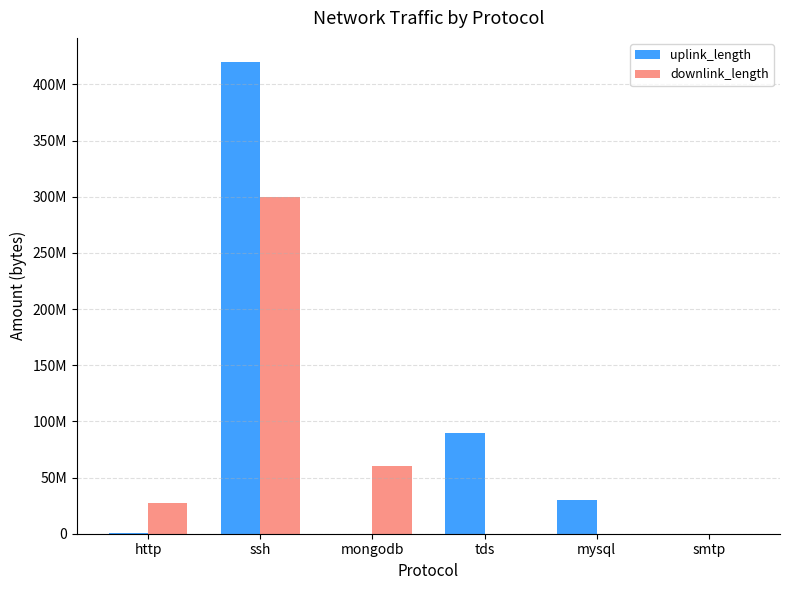

Which series has the largest range (max minus min)?

uplink_length